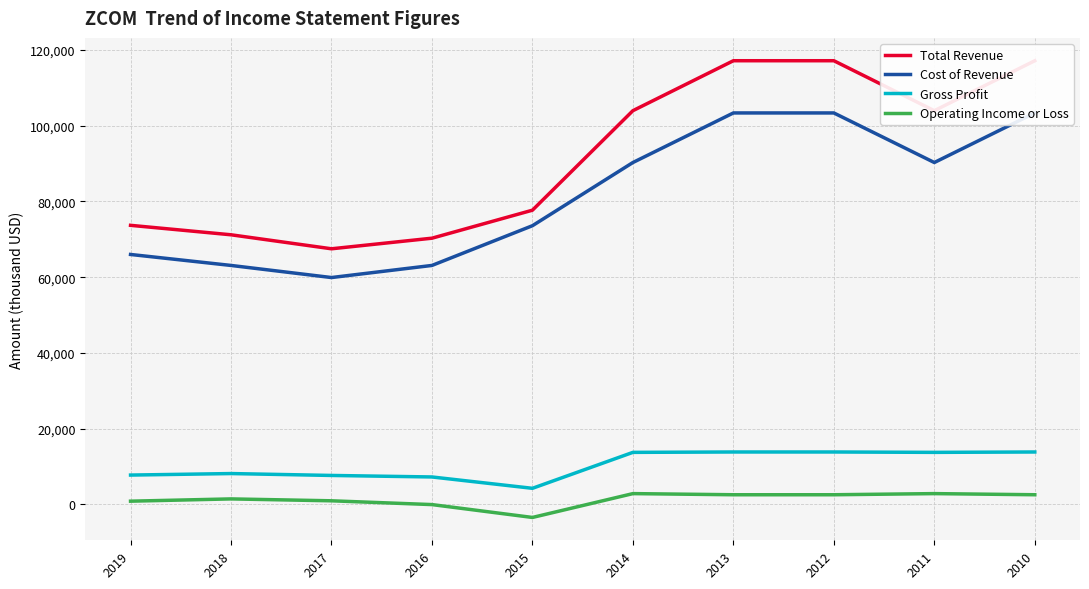

The Cost of Revenue series shows 110568 at 2019. True or false?

False